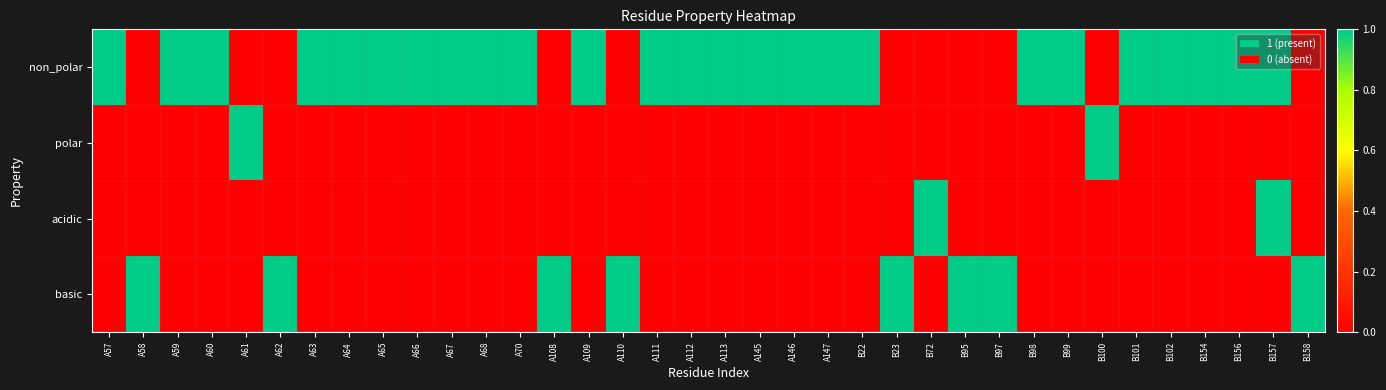

Which label corresponds to the smallest value in the chart?

A58